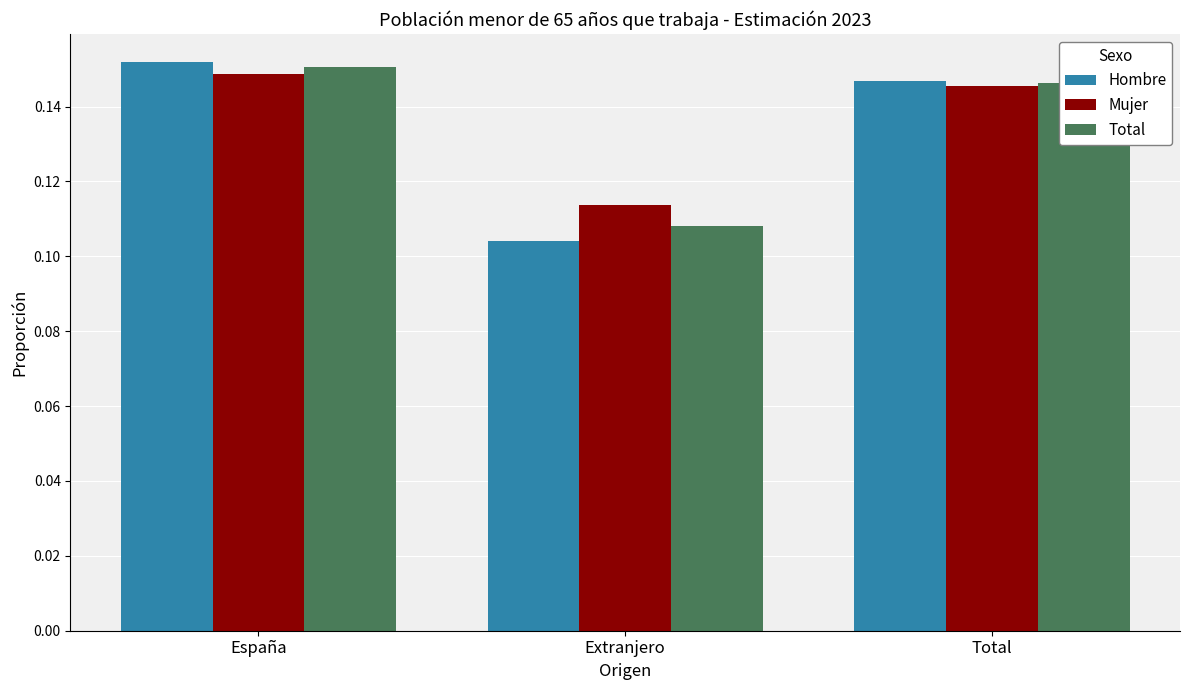

What is the label of the 1st bar from the left?

España